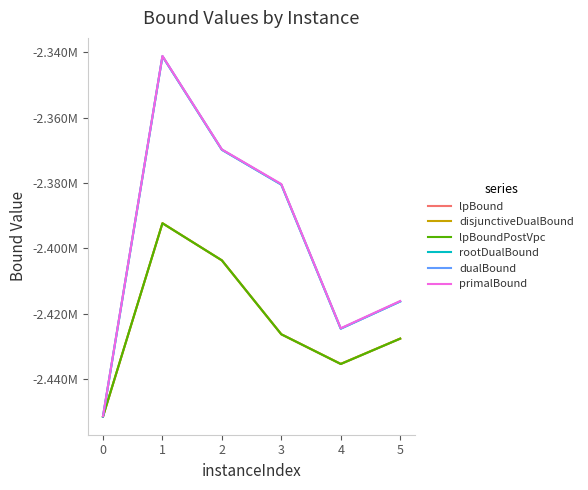

True or false: primalBound and rootDualBound intersect in this chart.

False